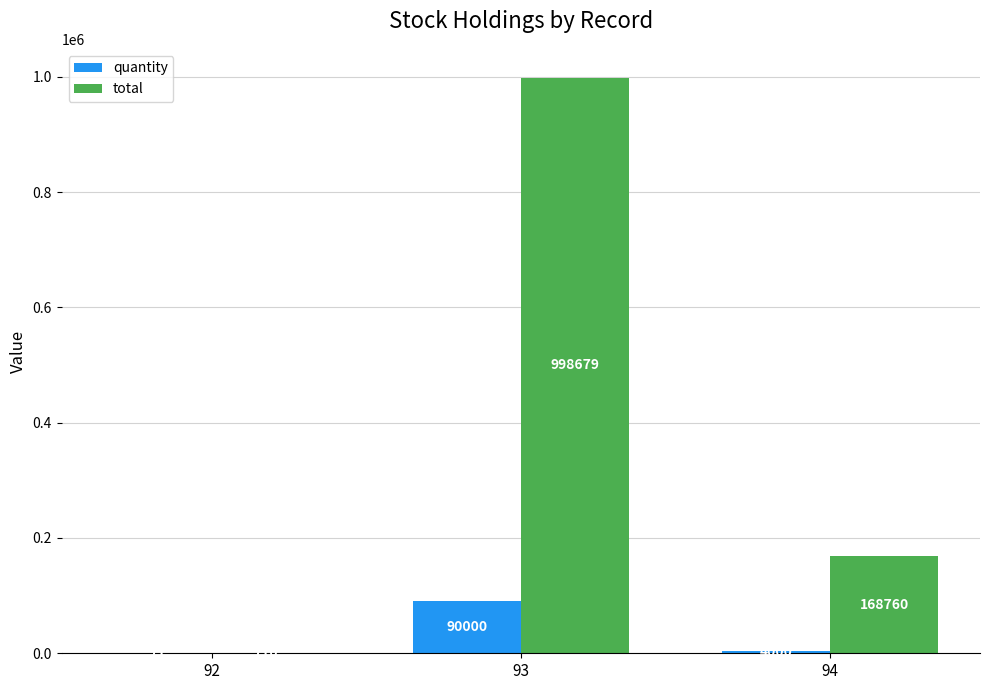

What is the sum of all quantity values?

94071.0